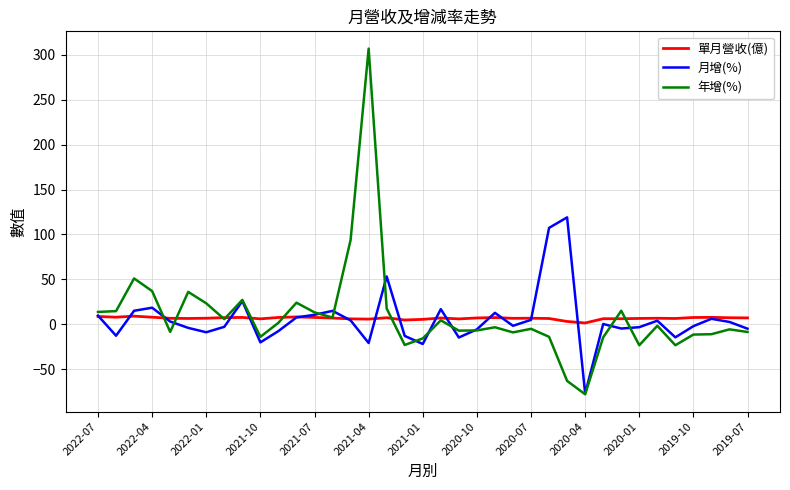

What is the minimum value for 月增(%)?

-77.2